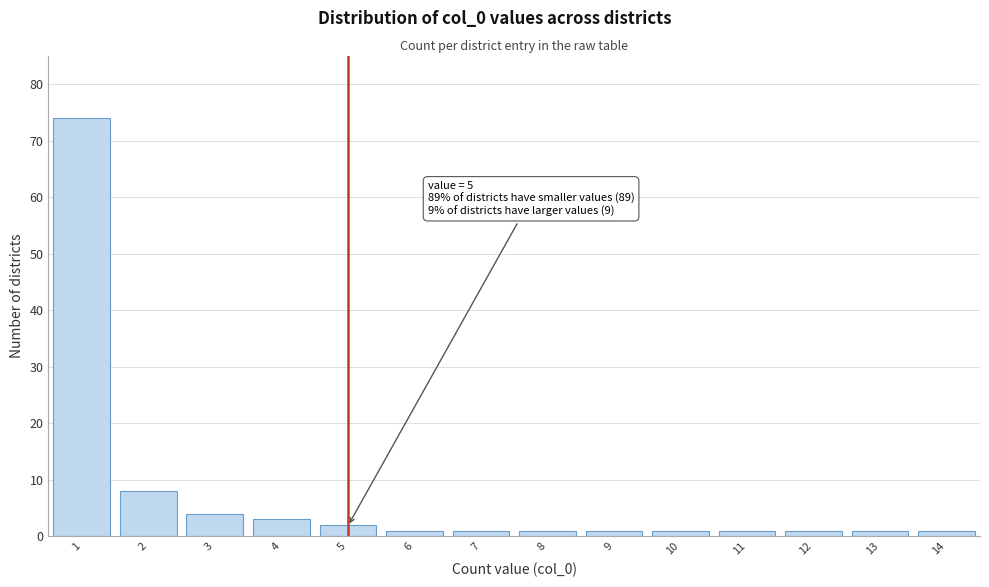

Reading left to right, list all the values displayed in this chart.

74	8	4	3	2	1	1	1	1	1	1	1	1	1